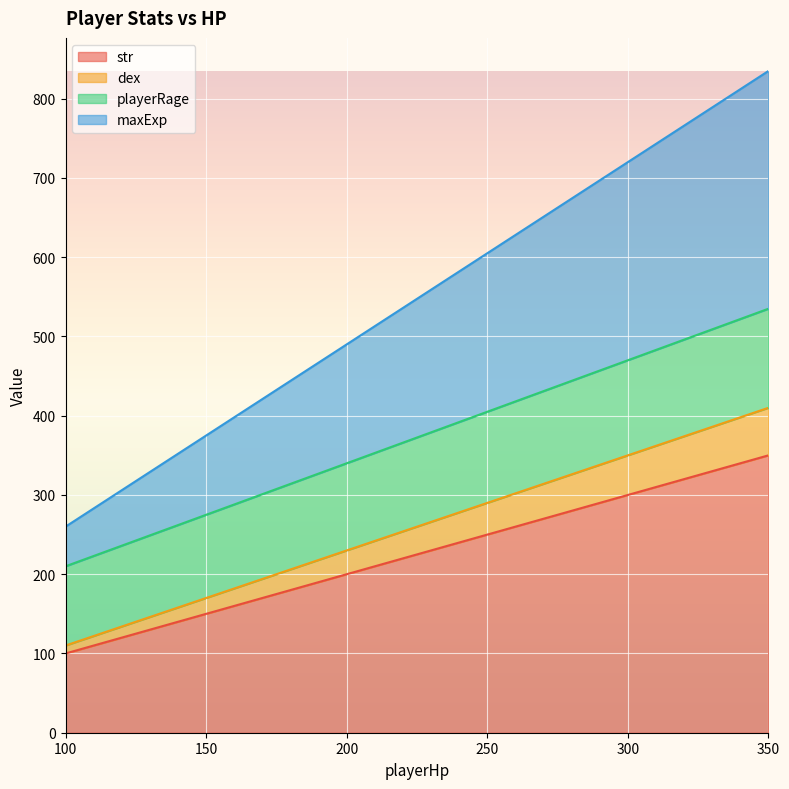

Reading right to left, transcribe all the data shown in this chart.

str: 350=350	300=300	250=250	200=200	150=150	100=100
dex: 350=410	300=350	250=290	200=230	150=170	100=110
playerRage: 350=535	300=470	250=405	200=340	150=275	100=210
maxExp: 350=835	300=720	250=605	200=490	150=375	100=260